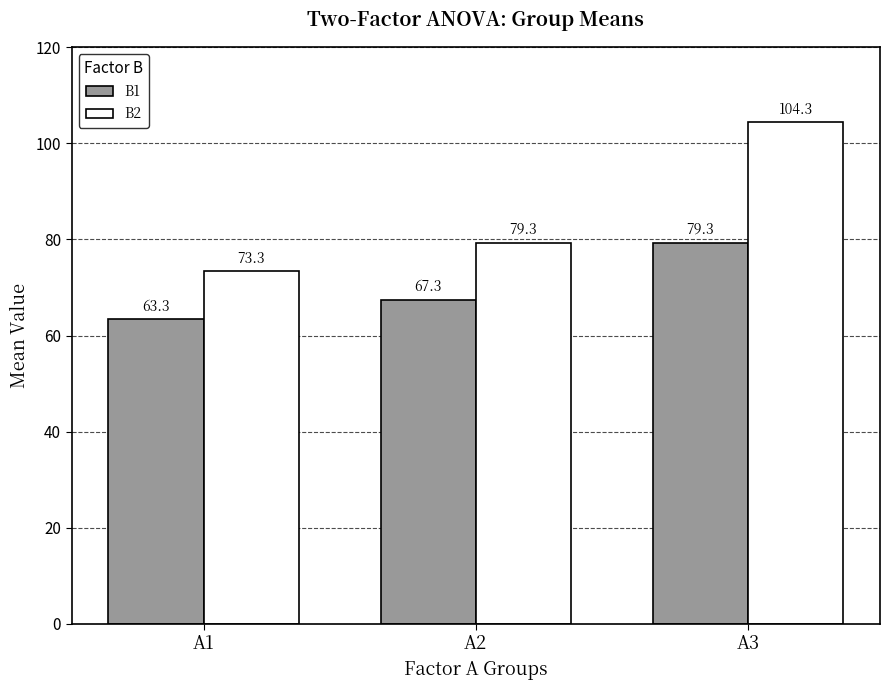

Count the number of categories in the chart.

3